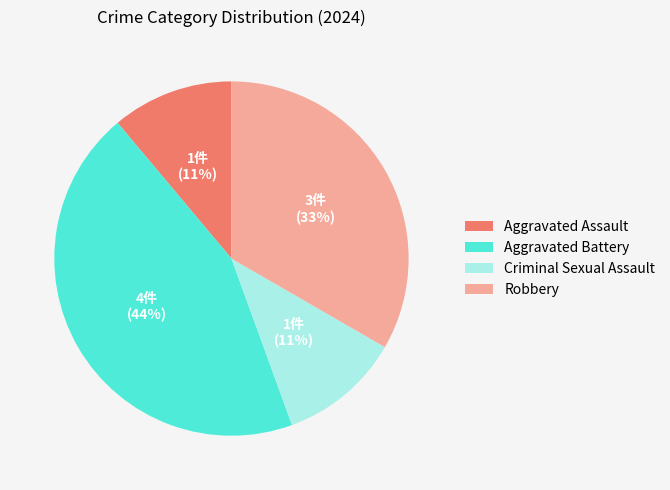

The Criminal Sexual Assault slice represents 2% of the pie. True or false?

False